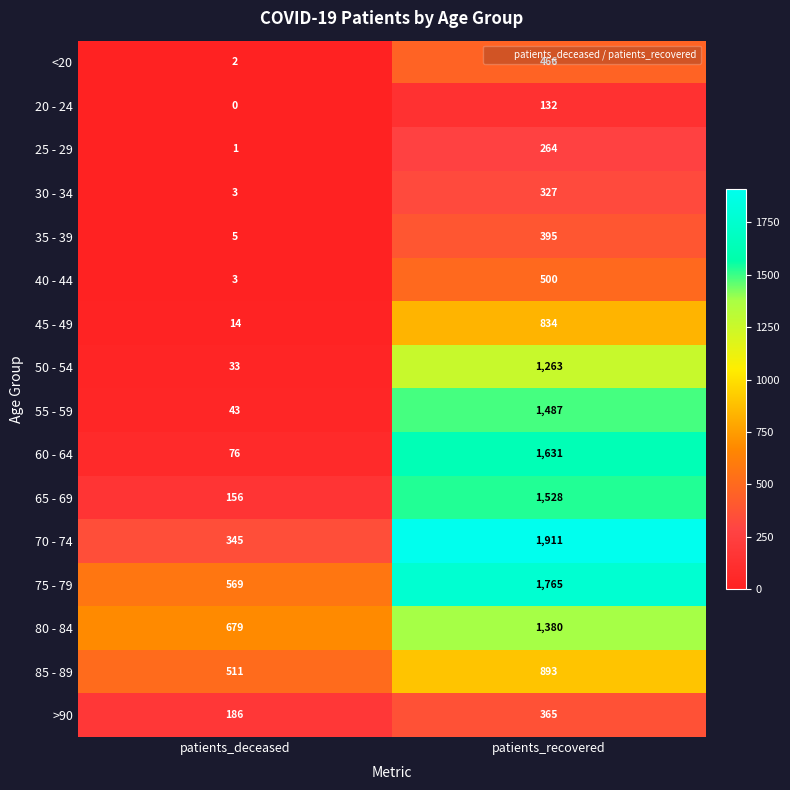

What value does the 30 - 34 series have at patients_deceased?

3